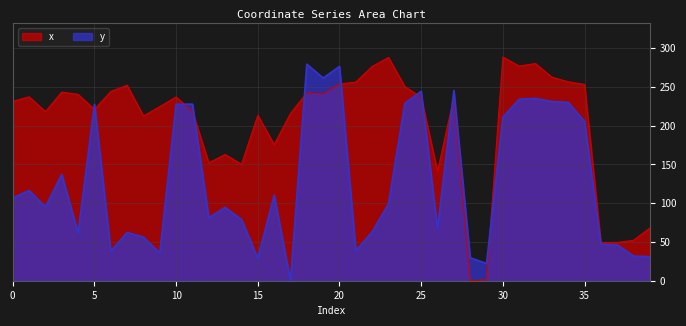

The value of x at 12 is 211.9. True or false?

False